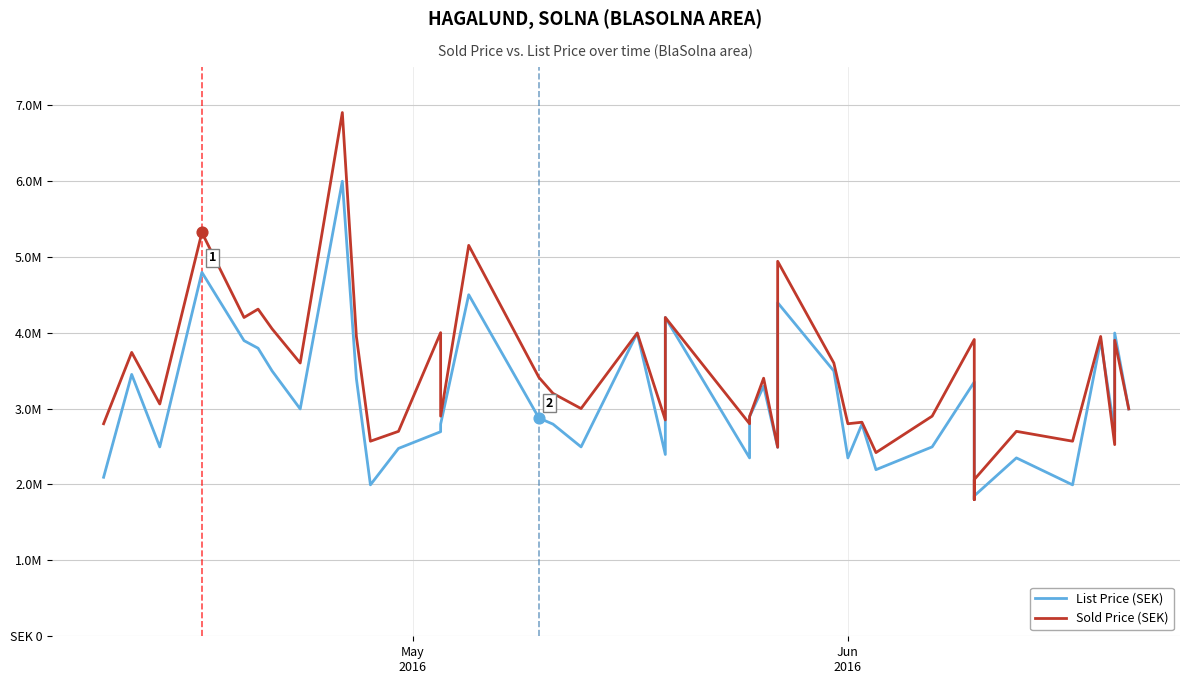

What are all the series names shown in the legend?

List Price (SEK), Sold Price (SEK)